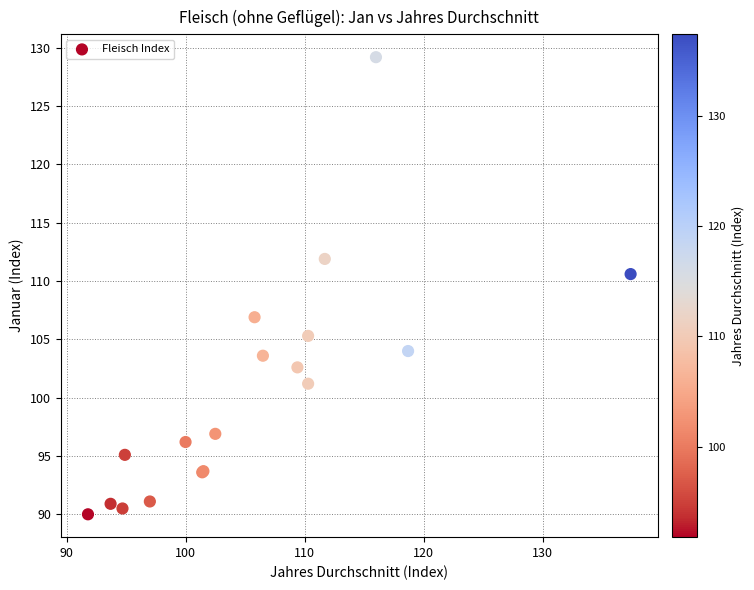

What Y value in the scatter plot is closest to 109?

110.6